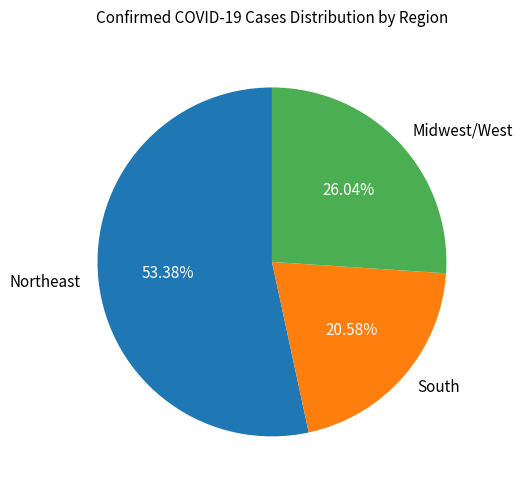

Rank the categories by value from highest to lowest.

Northeast, Midwest/West, South